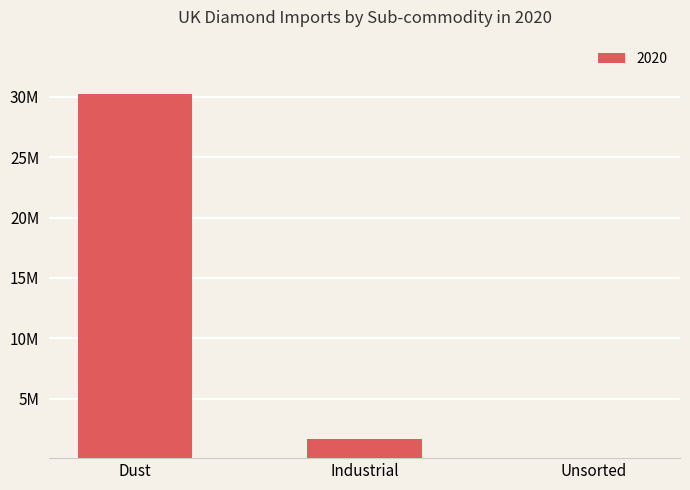

What is the greatest value displayed?

30185214